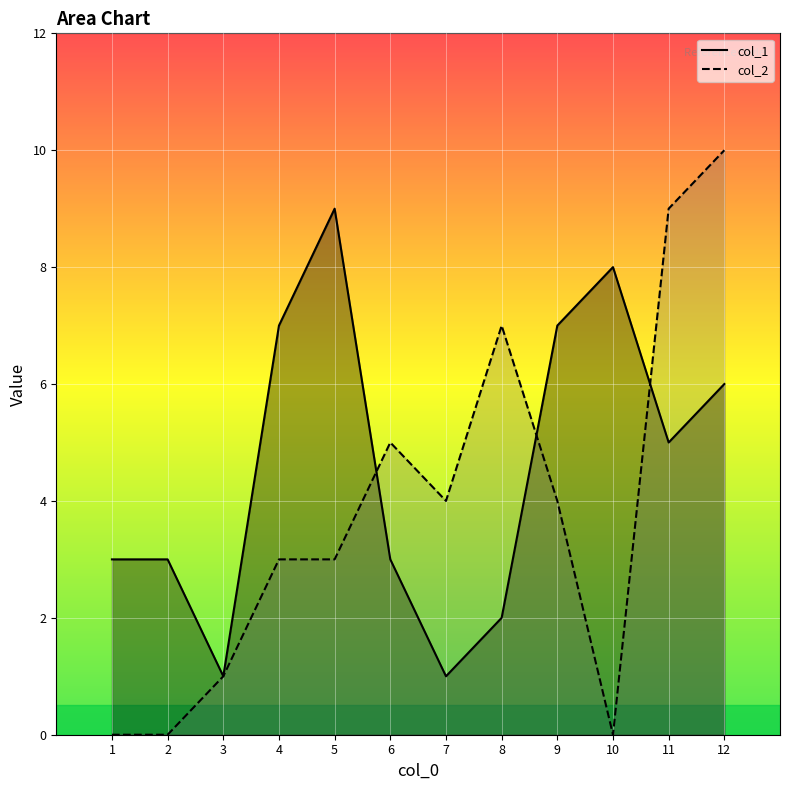

At 10, list the series in order from largest to smallest.

col_1, col_2